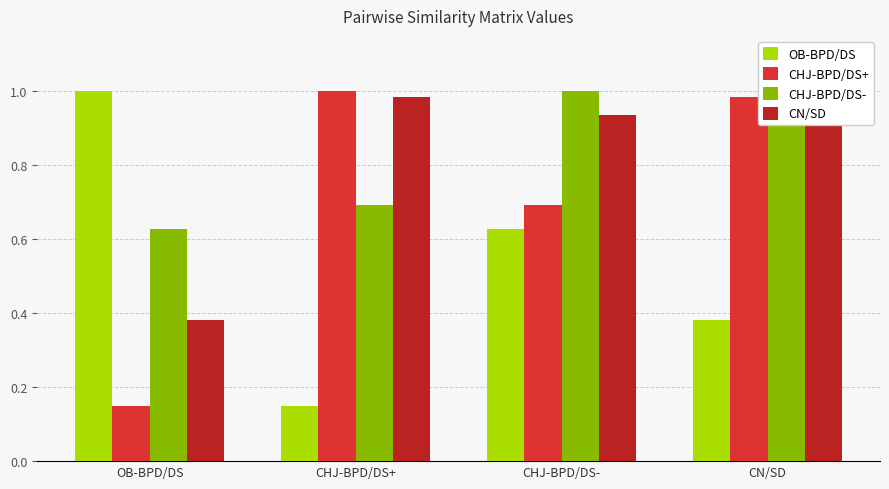

What is the maximum value shown in the chart?

1.0